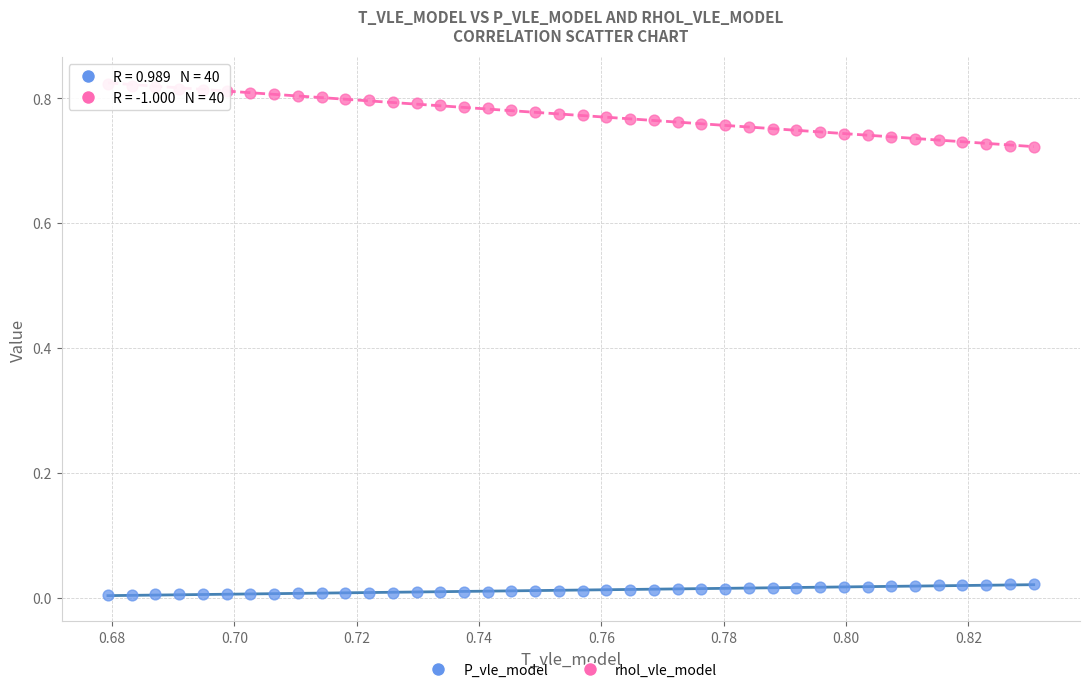

Which series has the largest Y range (max minus min)?

rhol_vle_model